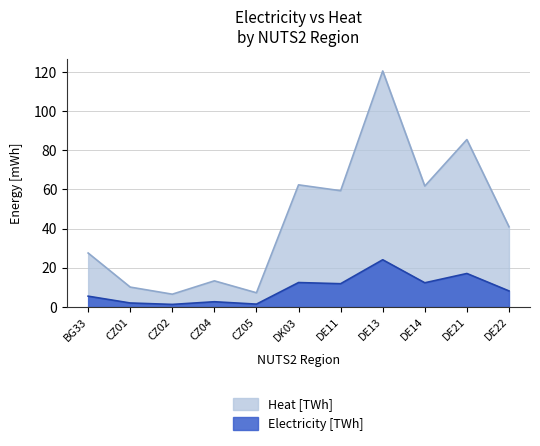

What is the sum of the Electricity [TWh] values at DE11 and DK03?

24.3